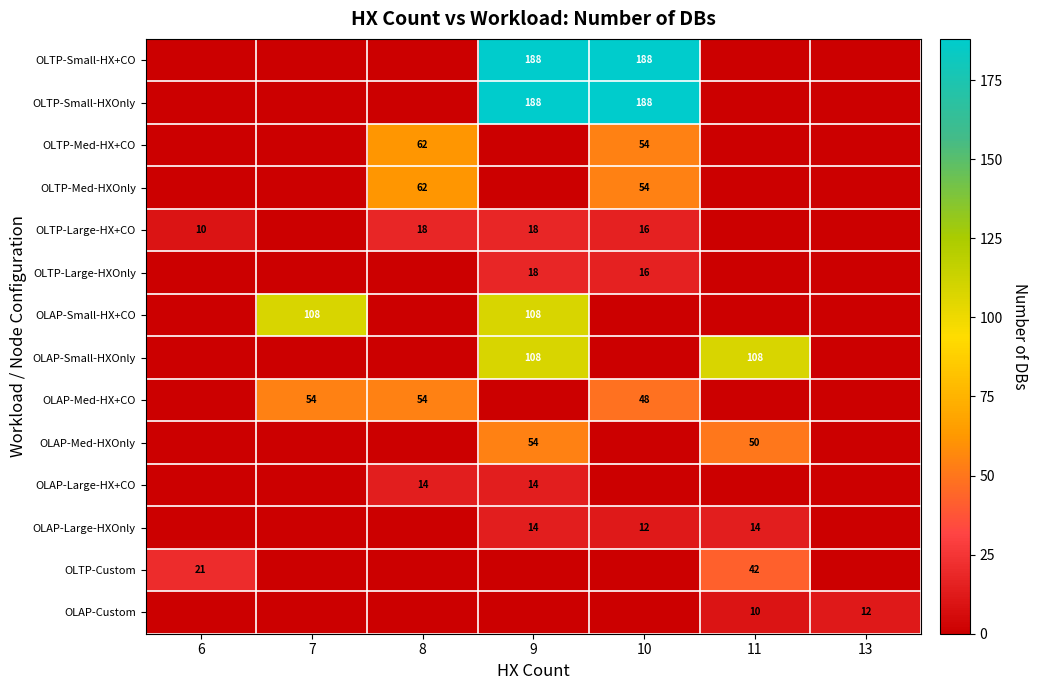

Is it true that OLTP-Small-HX+CO equals 188 at 10?

True